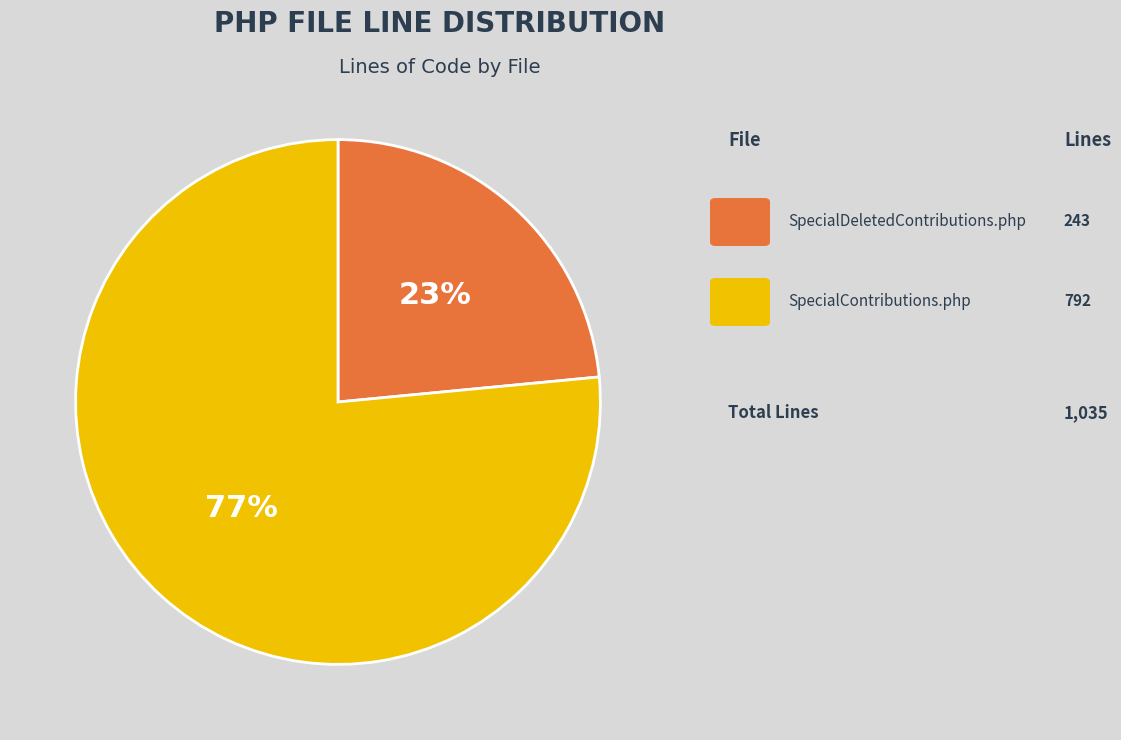

To the nearest percent, what is the average slice percentage?

50%